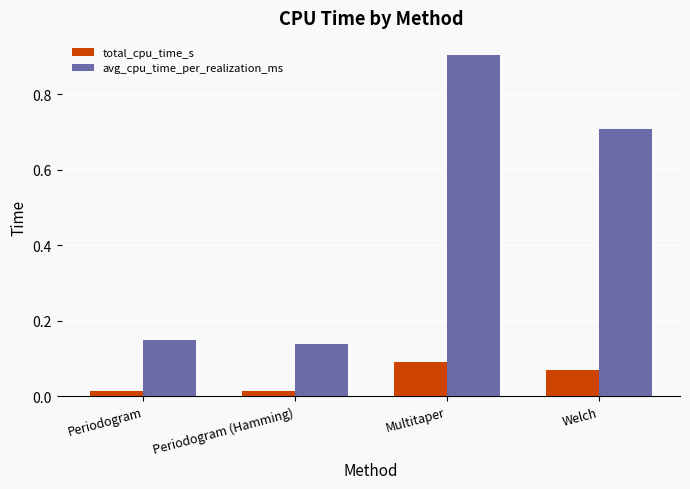

Which series has the largest range (max minus min)?

avg_cpu_time_per_realization_ms